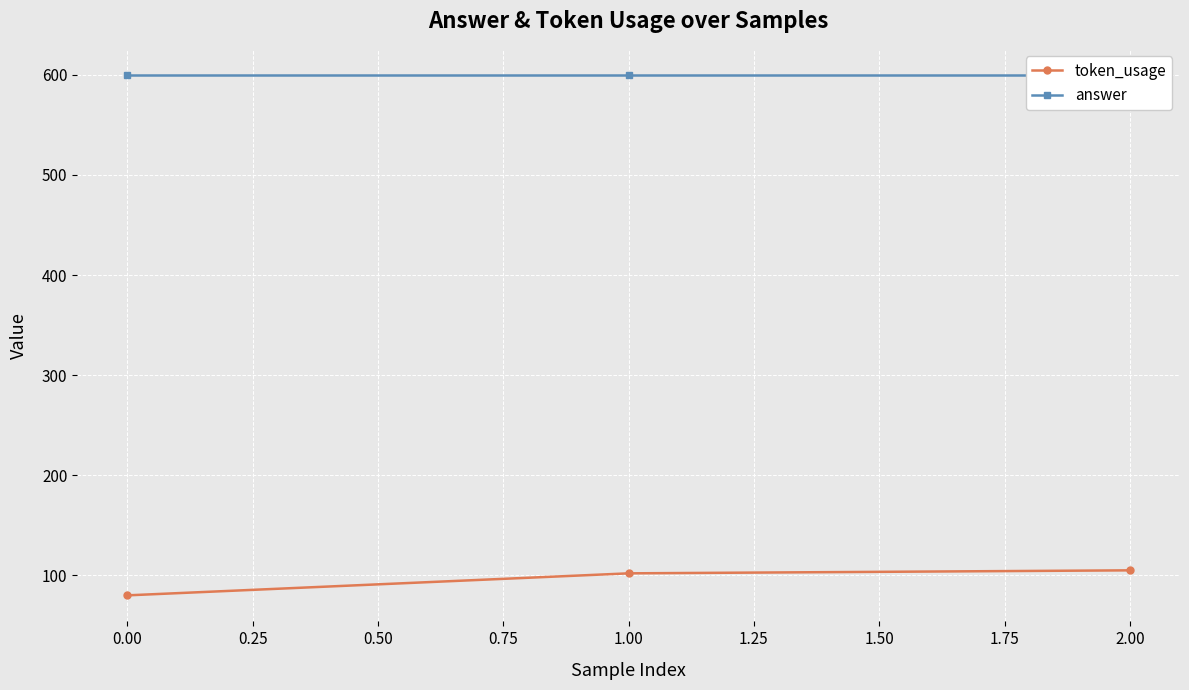

What is the lowest value of the token_usage series?

80